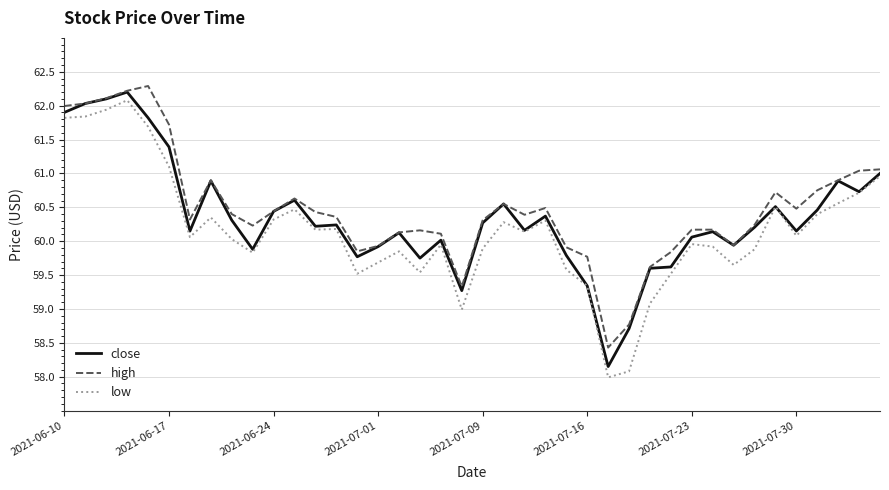

Is this an area chart (filled region under the line)?

No